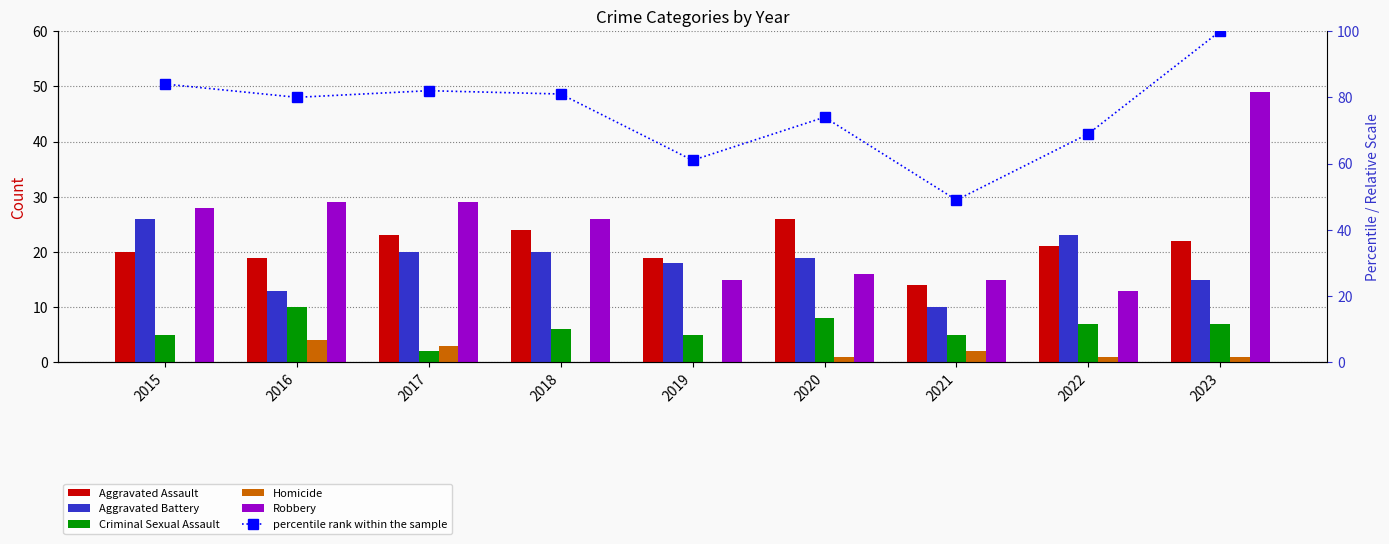

Does the chart contain stacked bars?

No